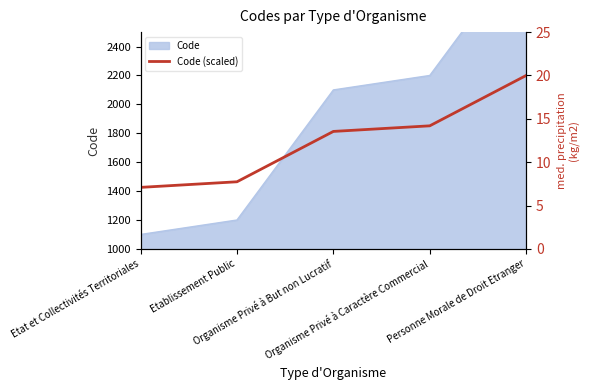

List the labels in order of value, largest first.

Personne Morale de Droit Etranger, Organisme Privé à Caractère Commercial, Organisme Privé à But non Lucratif, Etablissement Public, Etat et Collectivités Territoriales